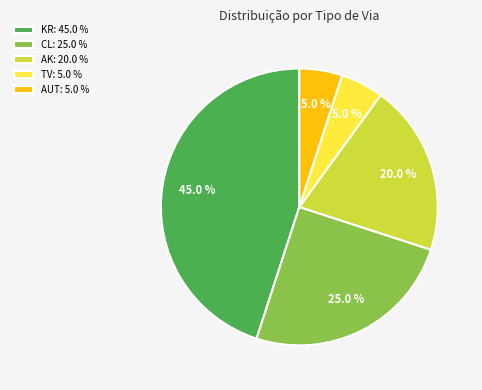

Which category has the biggest portion of the pie?

KR: 45.0 %